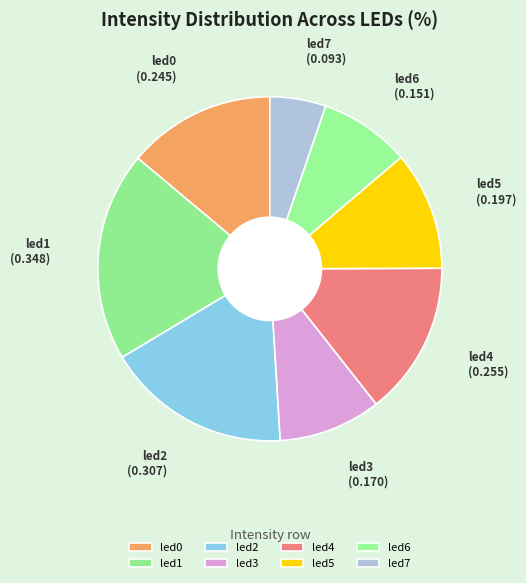

Rank the categories by value from highest to lowest.

led1, led2, led4, led0, led5, led3, led6, led7